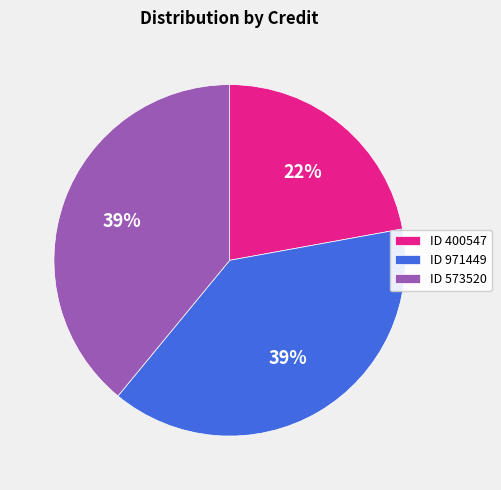

The ID 400547 slice represents 13% of the pie. True or false?

False